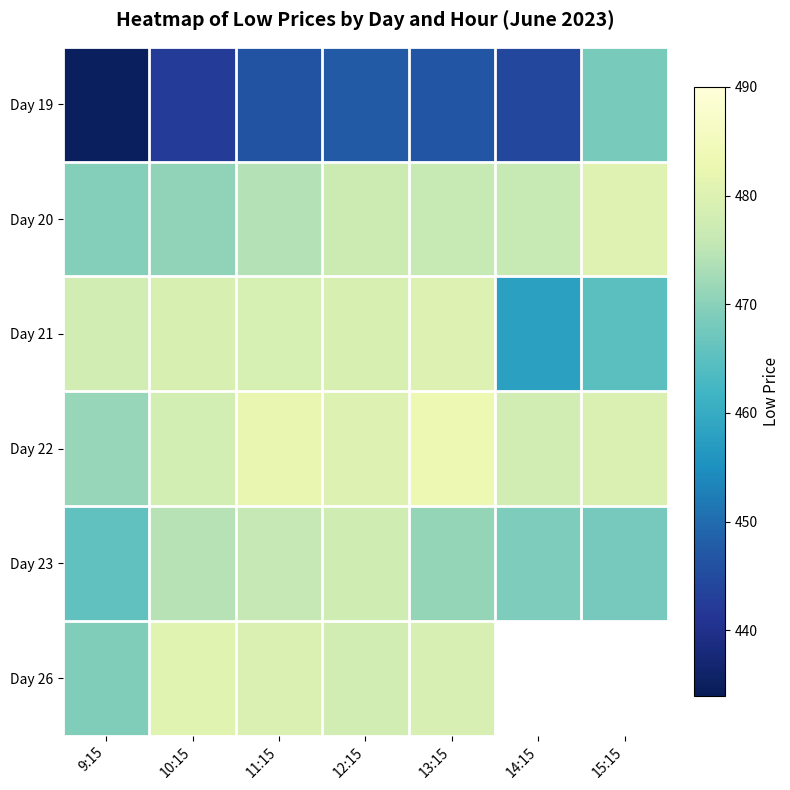

At which category does the chart reach its peak across all series?

13:15